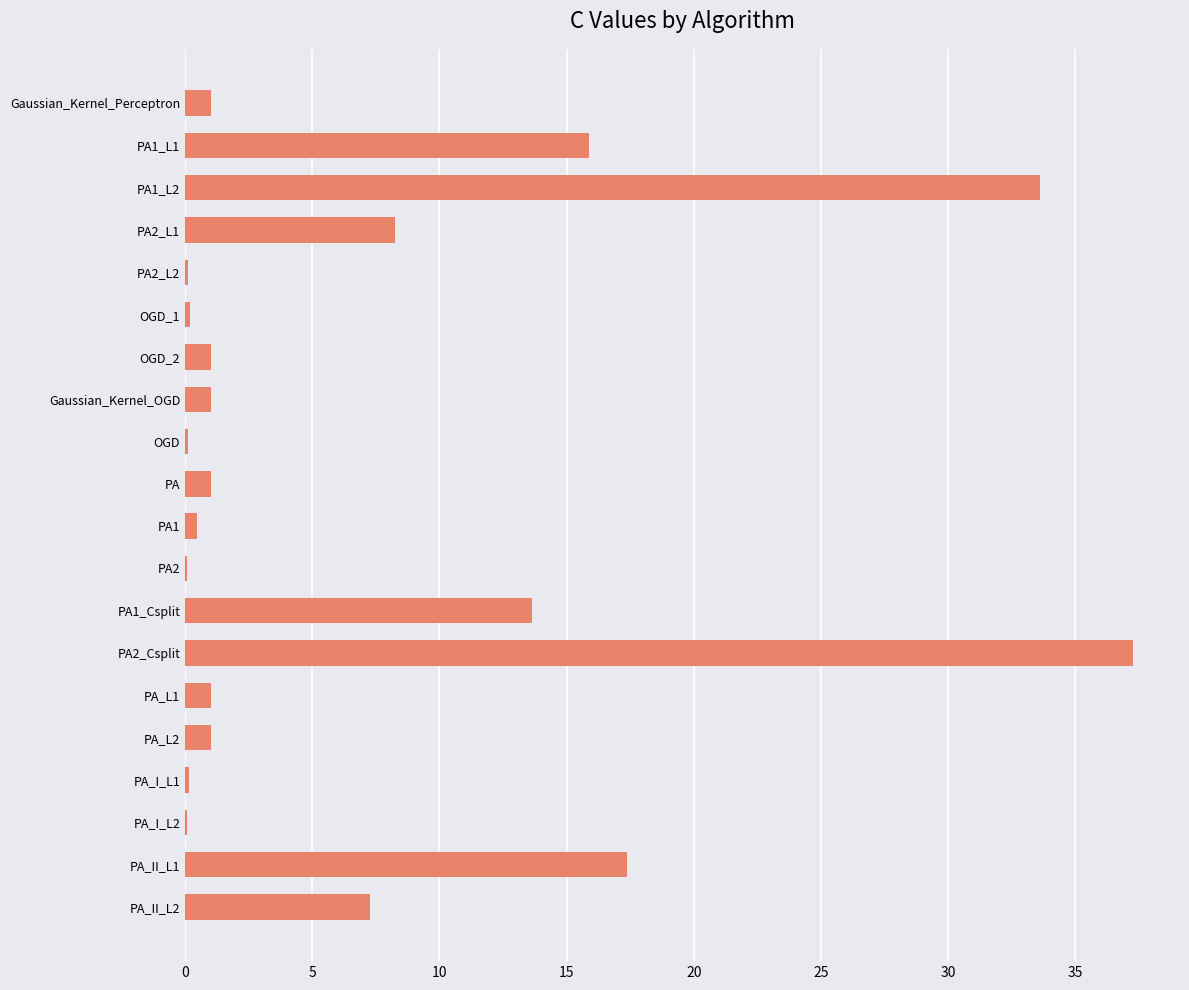

How many categories are shown in the chart?

20